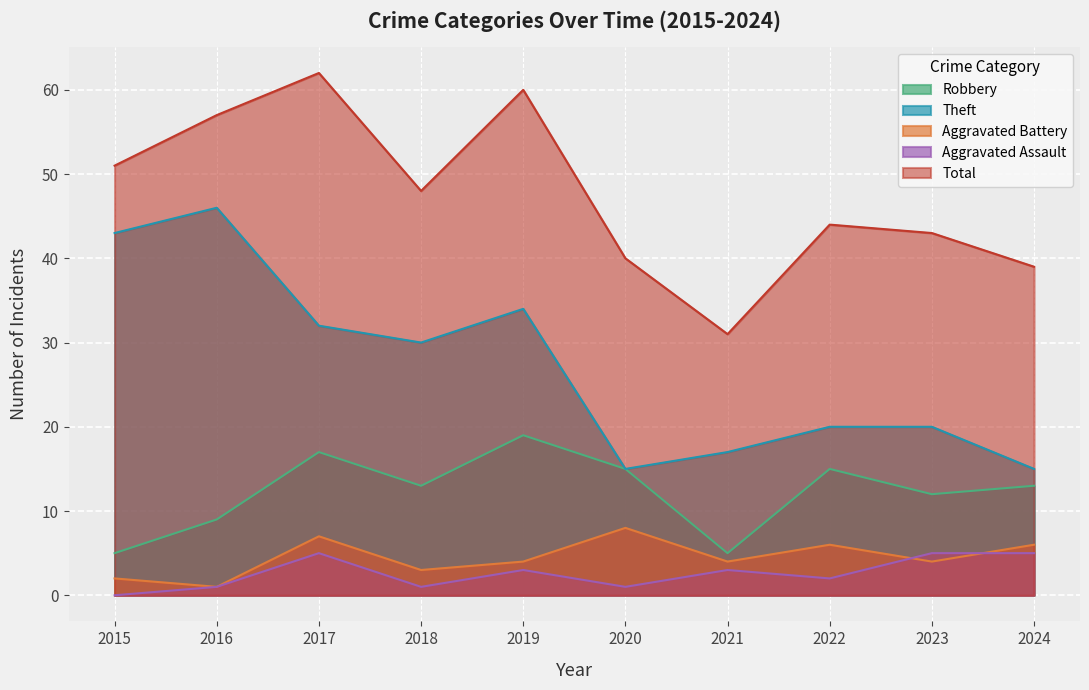

True or false: Aggravated Assault and Total cross at least once.

False